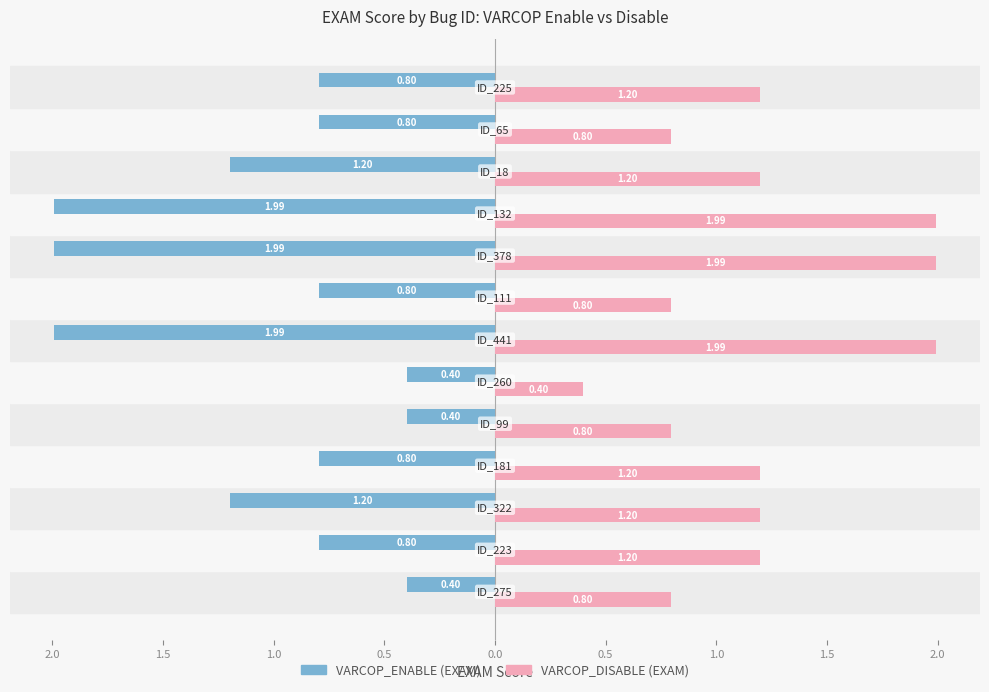

What are all the series names shown in the legend?

VARCOP_ENABLE (EXAM), VARCOP_DISABLE (EXAM)